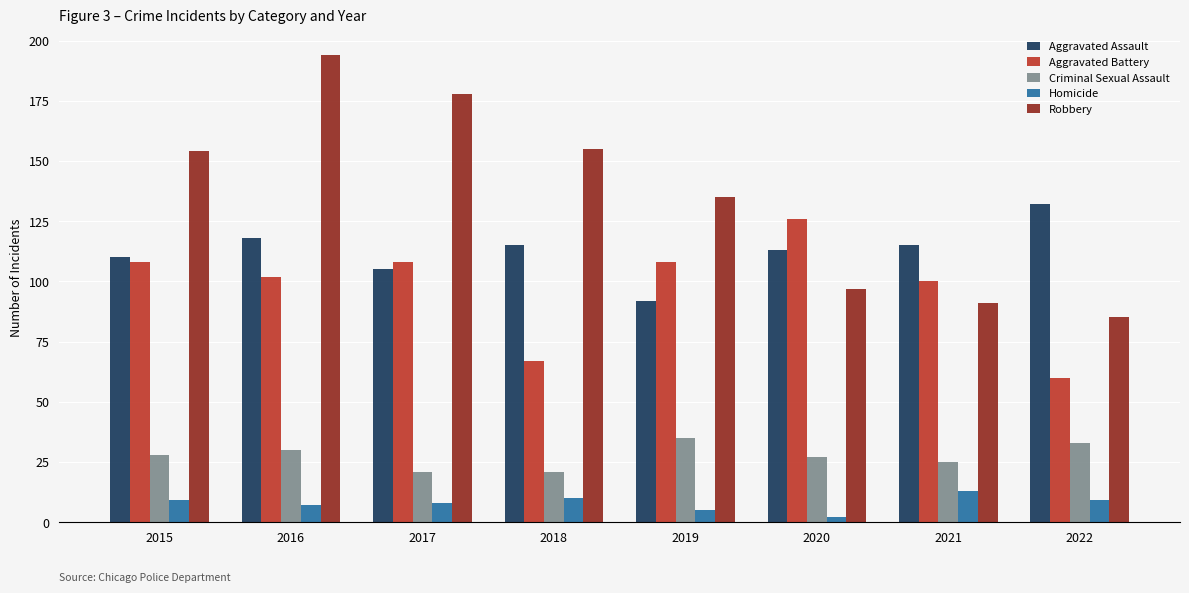

How many bars are there in each group?

5